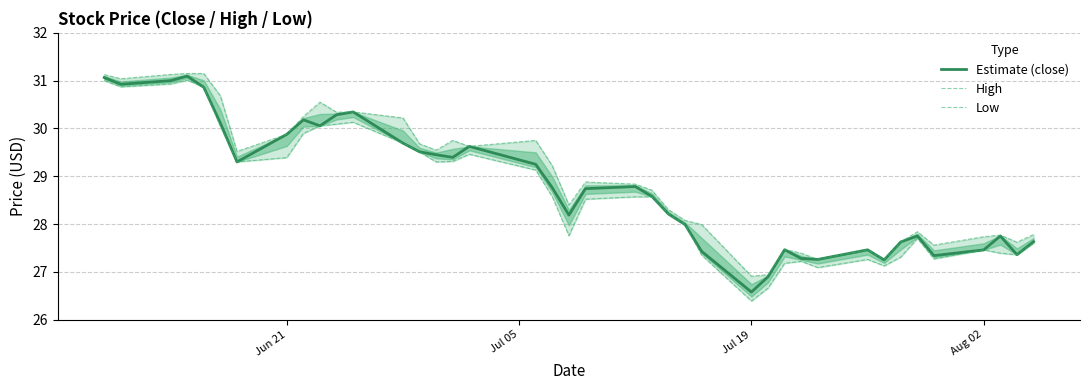

In Low, how many points are higher than both neighbors (excluding endpoints)?

7